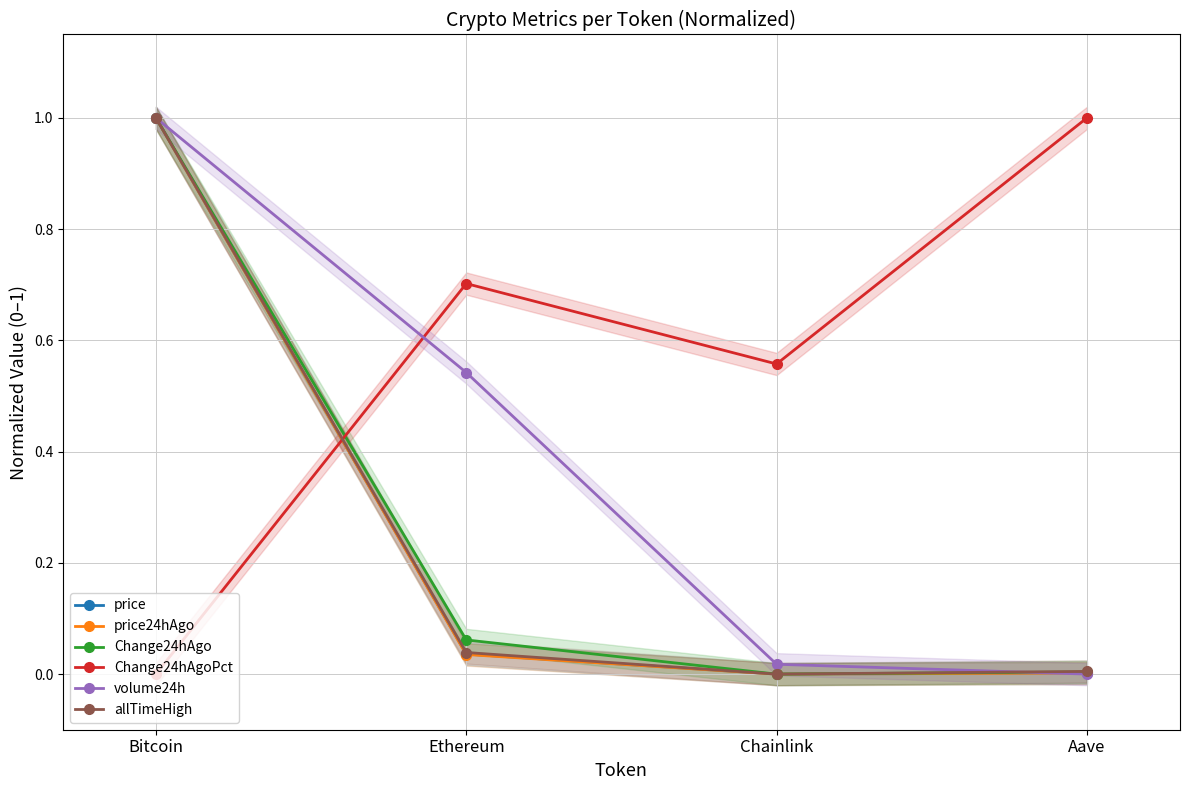

Does the chart have visible grid lines?

Yes